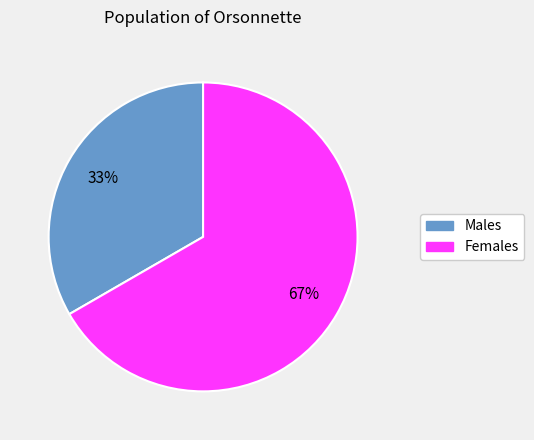

To the nearest percent, what is the average slice percentage?

50%